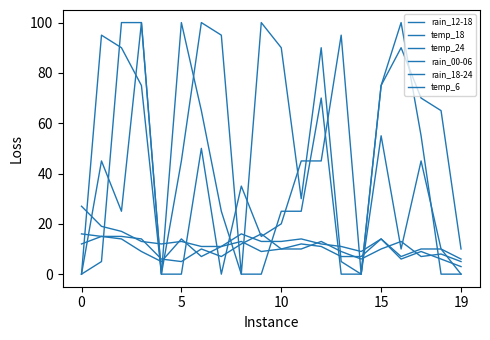

How many series are shown in this chart?

6